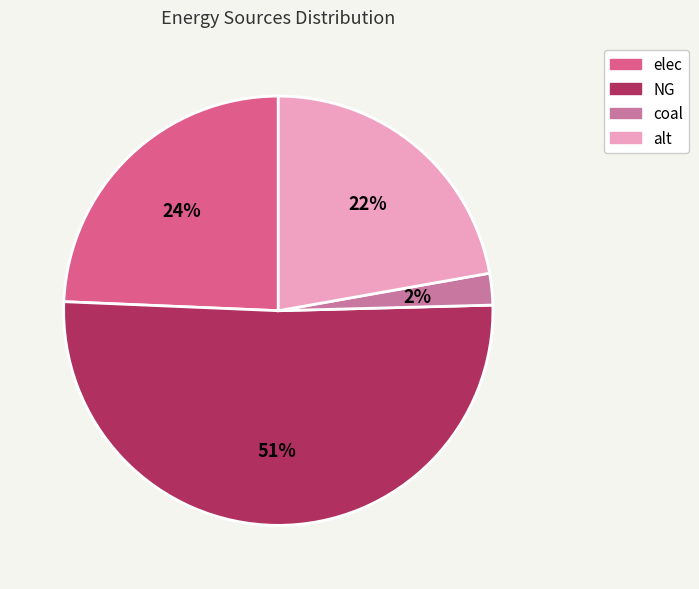

Is the sum of coal and alt greater than half?

No